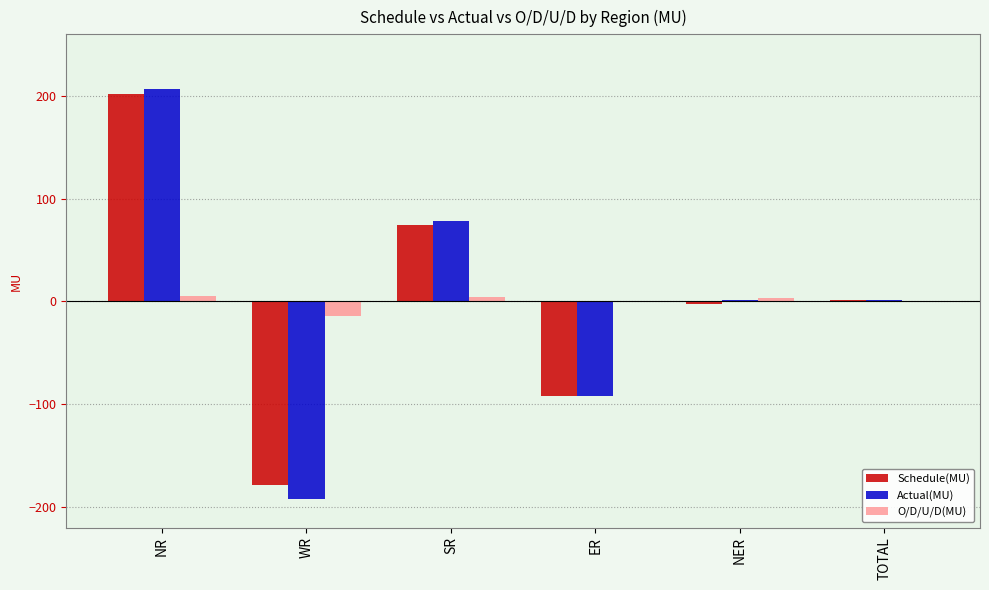

Read the Schedule(MU) value at WR.

-178.9